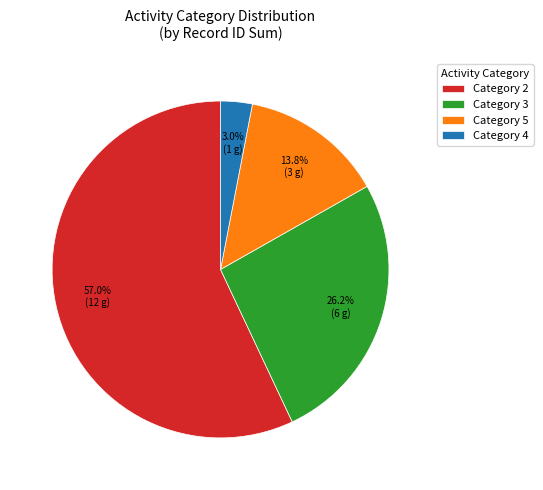

How much of the chart is everything except Category 2?

43.0%